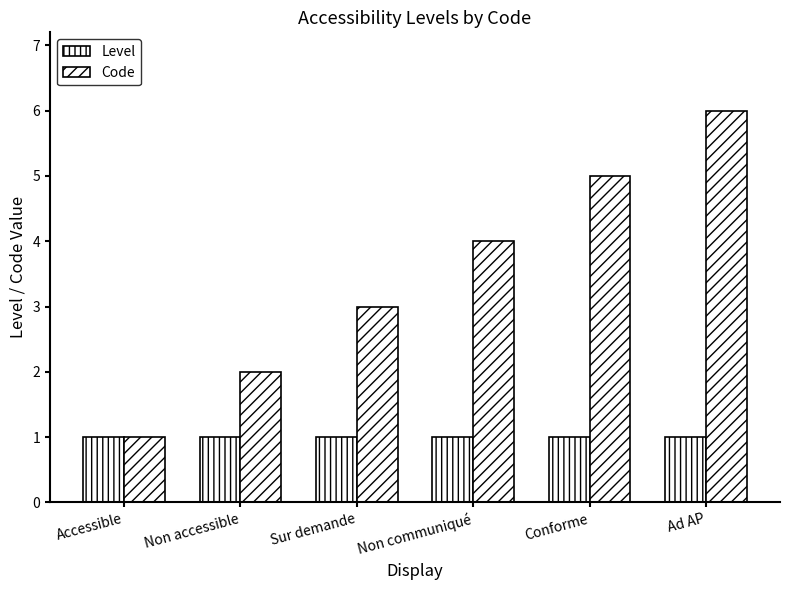

Which series has the largest total across all categories?

Code